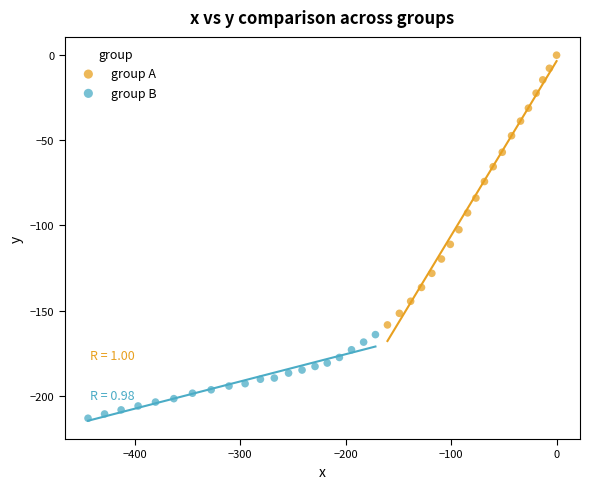

What are all the series names shown in the legend?

group A, group B